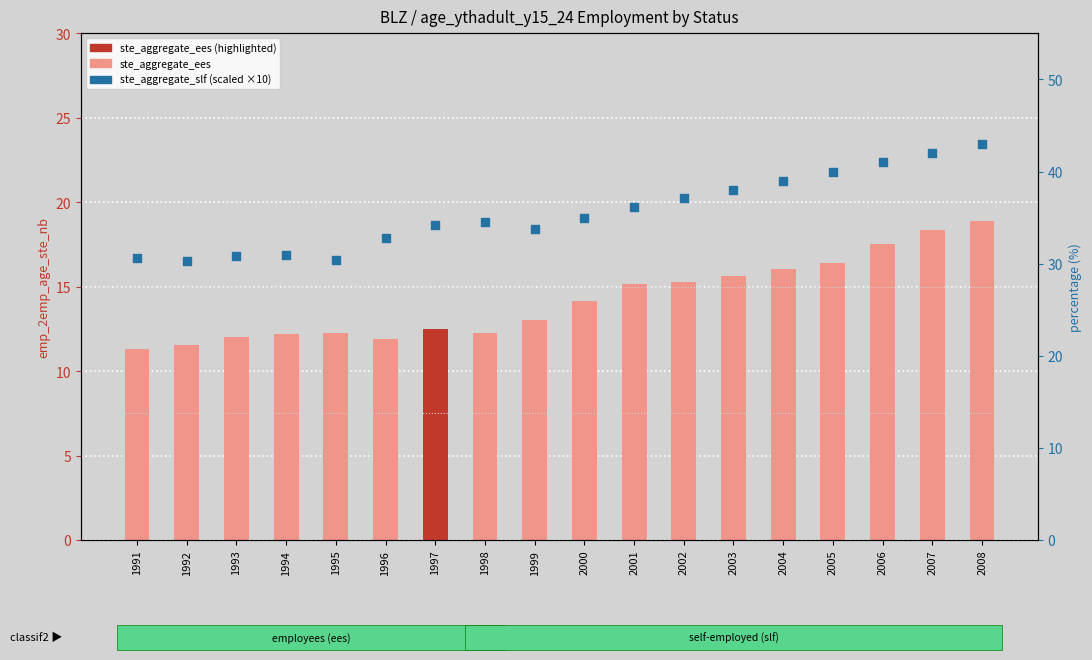

Which series has the largest total across all categories?

ste_aggregate_slf (scaled)